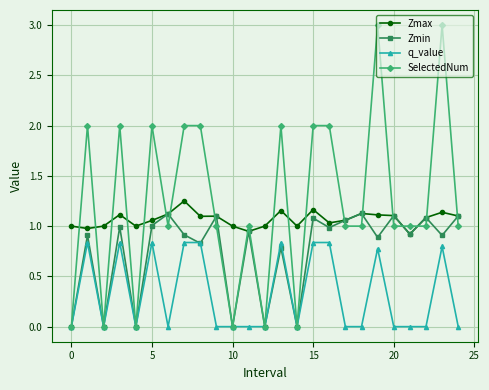

What is the sum of all Zmin values?

18.9